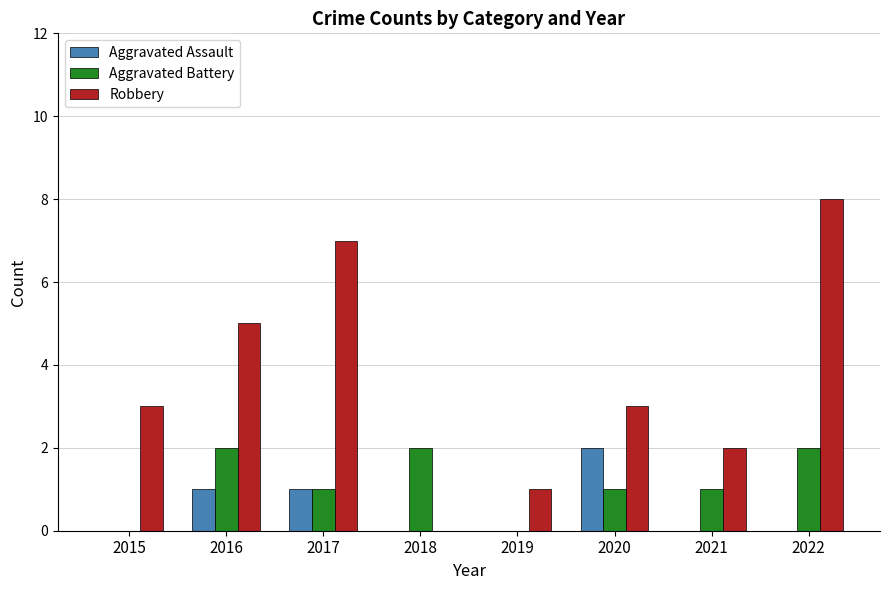

What is the greatest value displayed?

8